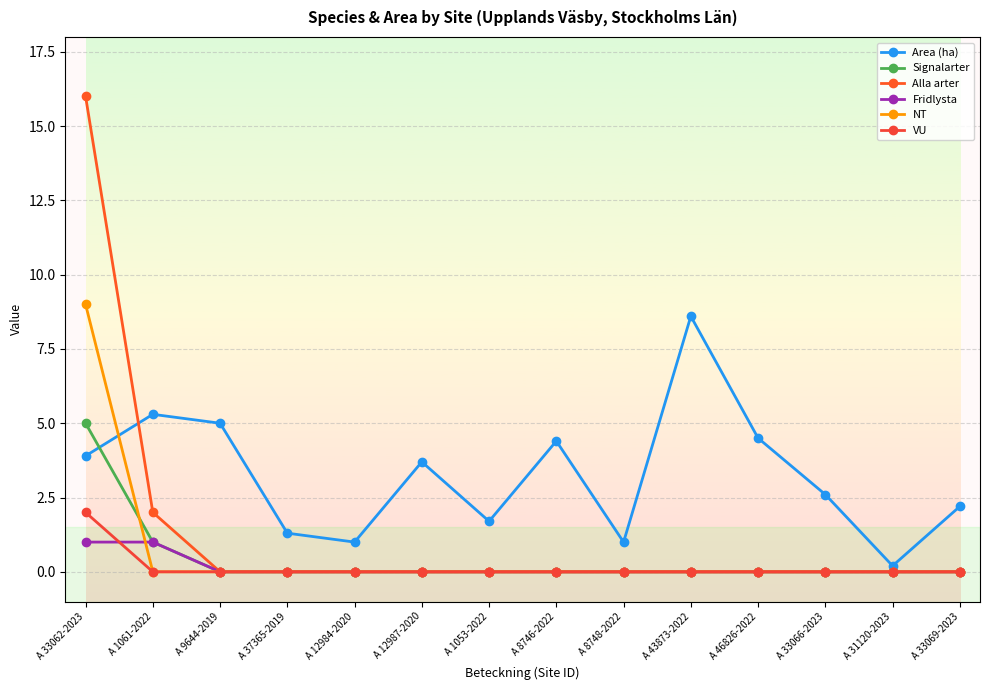

At how many categories does at least one series exceed 3?

7